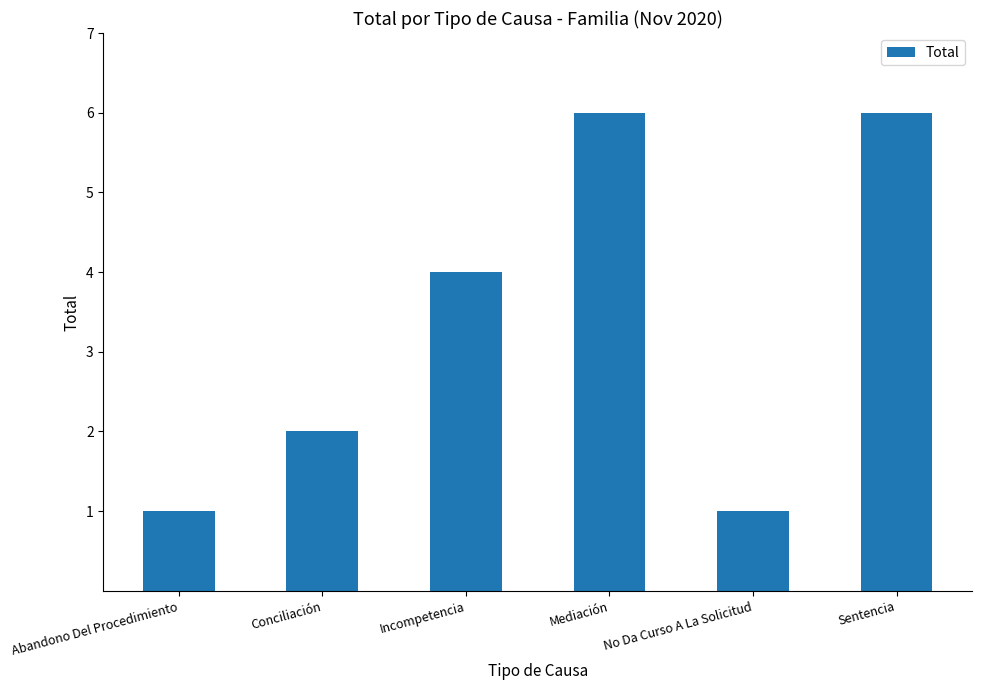

True or false: the data shows 4 at Incompetencia.

True